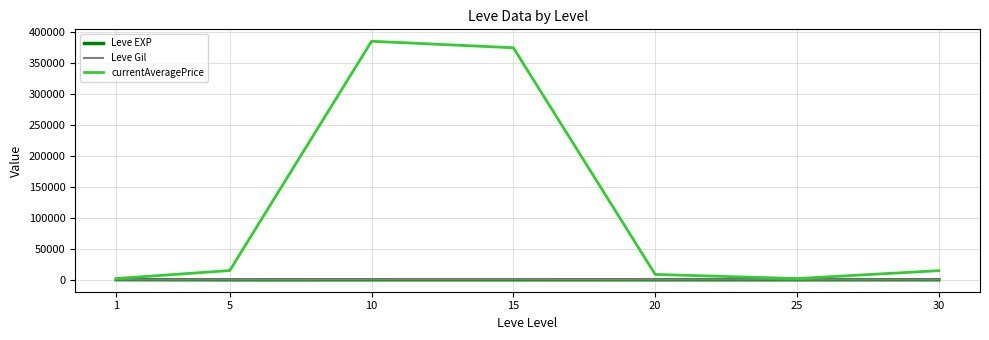

What is the sum of all Leve EXP values?

329.2